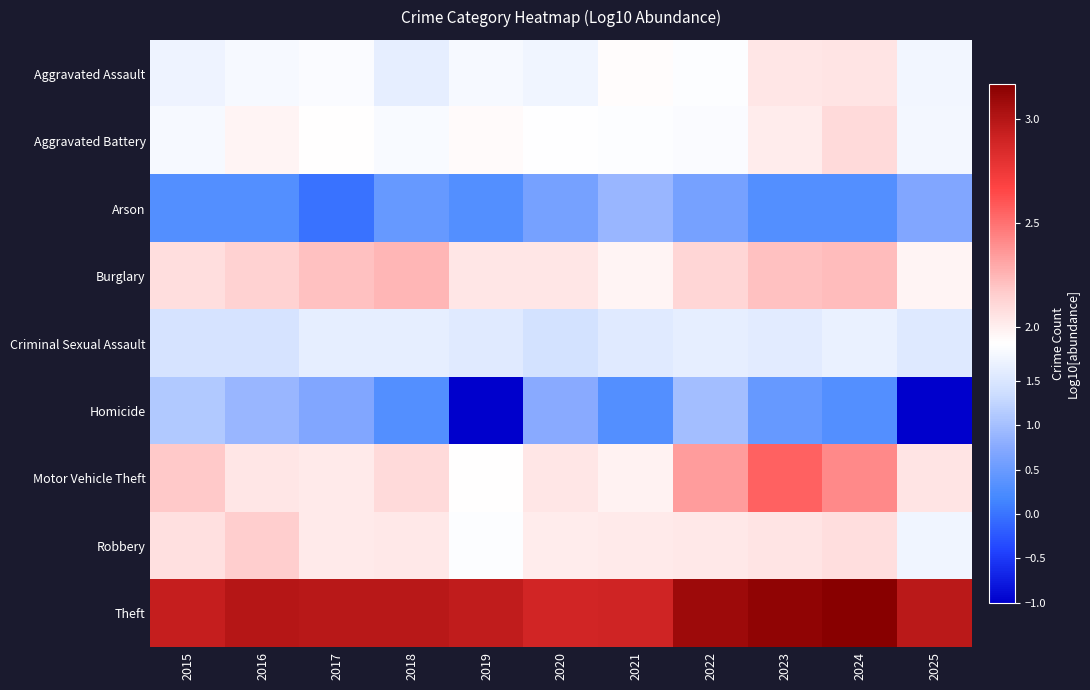

Reading right to left, transcribe all the data shown in this chart.

Aggravated Assault: 2025=1.8	2024=2.0	2023=2.0	2022=1.9	2021=1.9	2020=1.7	2019=1.8	2018=1.6	2017=1.9	2016=1.8	2015=1.7
Aggravated Battery: 2025=1.8	2024=2.1	2023=2.0	2022=1.9	2021=1.9	2020=1.9	2019=1.9	2018=1.8	2017=1.9	2016=2.0	2015=1.8
Arson: 2025=0.7	2024=0.3	2023=0.3	2022=0.6	2021=0.9	2020=0.6	2019=0.3	2018=0.5	2017=0.0	2016=0.3	2015=0.3
Burglary: 2025=2.0	2024=2.2	2023=2.2	2022=2.1	2021=2.0	2020=2.0	2019=2.0	2018=2.2	2017=2.2	2016=2.1	2015=2.1
Criminal Sexual Assault: 2025=1.5	2024=1.7	2023=1.6	2022=1.6	2021=1.6	2020=1.4	2019=1.6	2018=1.6	2017=1.6	2016=1.4	2015=1.4
Homicide: 2025=-1.0	2024=0.3	2023=0.5	2022=1.0	2021=0.3	2020=0.8	2019=-1.0	2018=0.3	2017=0.7	2016=0.9	2015=1.1
Motor Vehicle Theft: 2025=2.1	2024=2.4	2023=2.6	2022=2.3	2021=2.0	2020=2.0	2019=1.9	2018=2.1	2017=2.0	2016=2.0	2015=2.2
Robbery: 2025=1.8	2024=2.1	2023=2.1	2022=2.0	2021=2.0	2020=2.0	2019=1.9	2018=2.0	2017=2.0	2016=2.2	2015=2.1
Theft: 2025=3.0	2024=3.2	2023=3.1	2022=3.1	2021=2.9	2020=2.9	2019=3.0	2018=3.0	2017=3.0	2016=3.0	2015=2.9